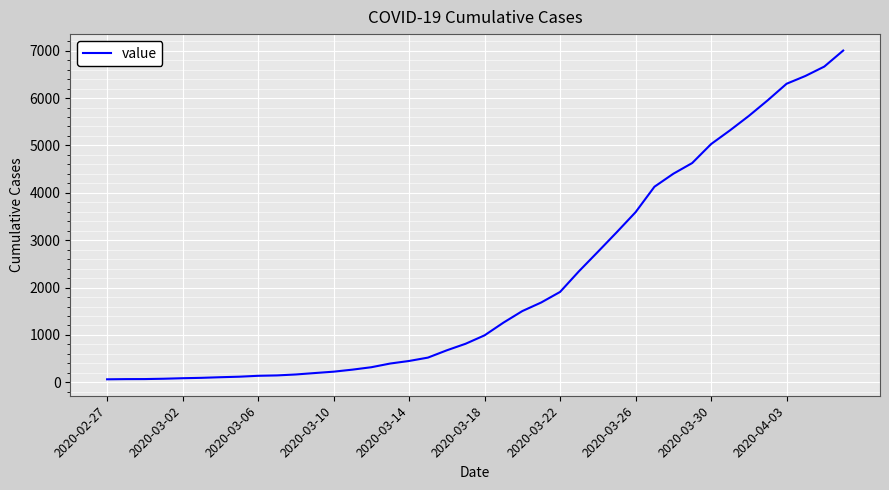

How many lines are shown in the chart?

1